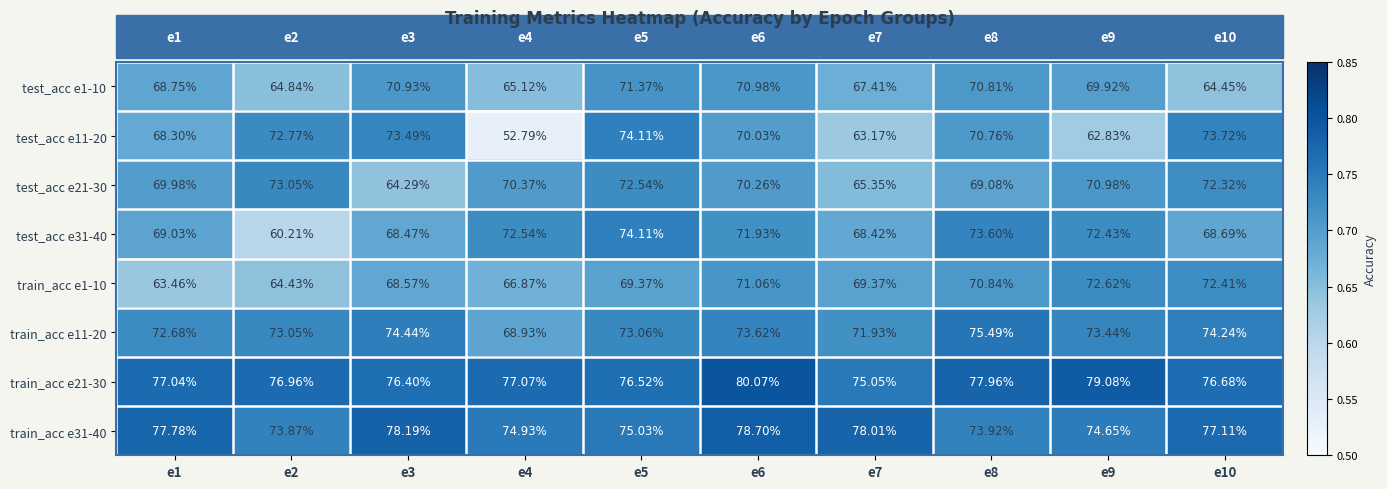

Is the value of train_acc e31-40 at e9 greater than the value of test_acc e11-20 at e2?

Yes